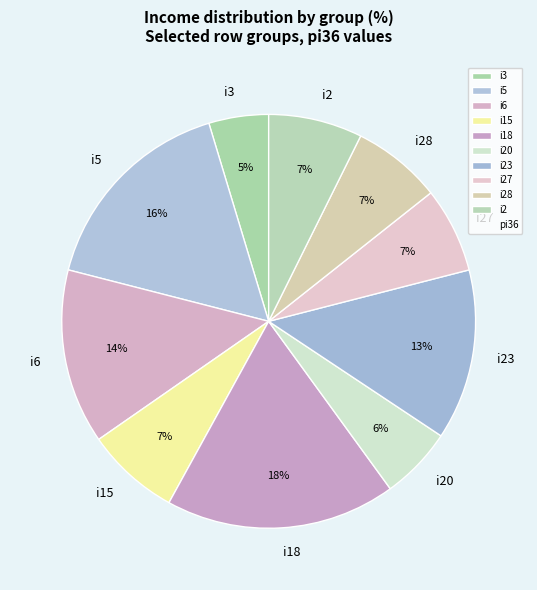

To the nearest percent, what is the average slice percentage?

10%